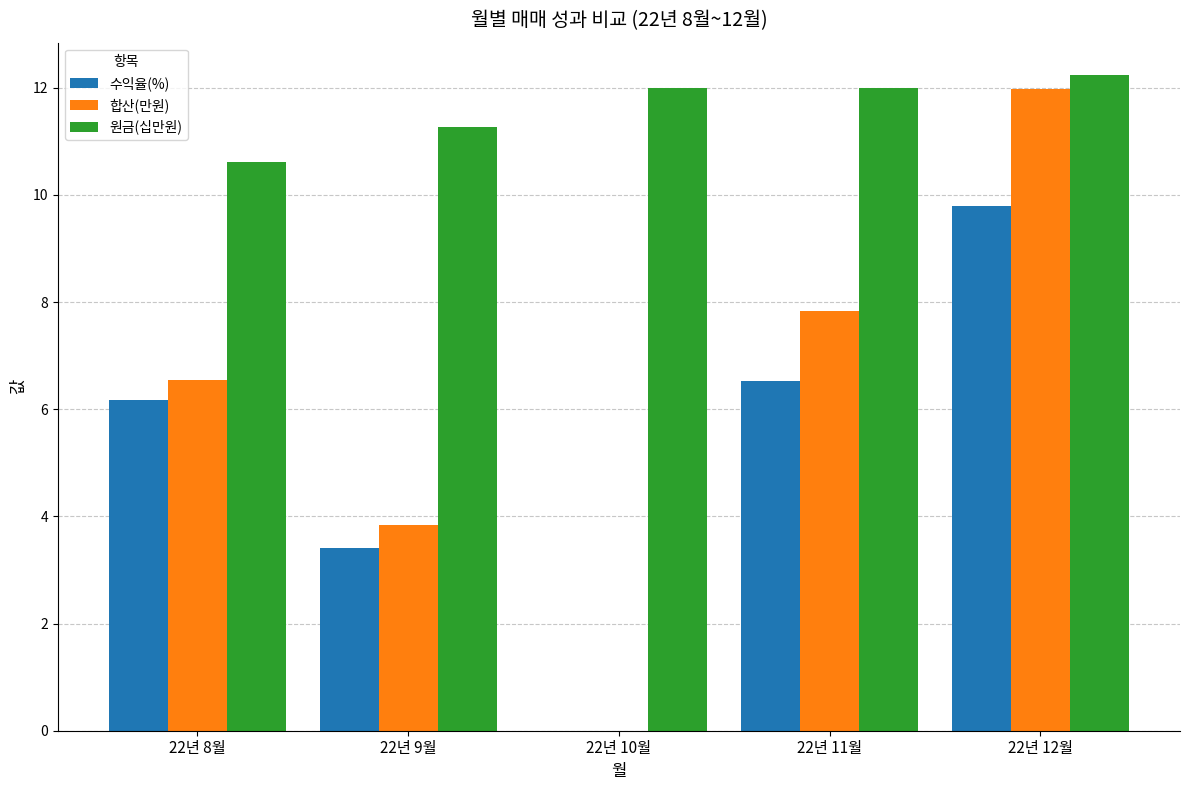

Which category has the highest value in the 수익율(%) series?

22년 12월